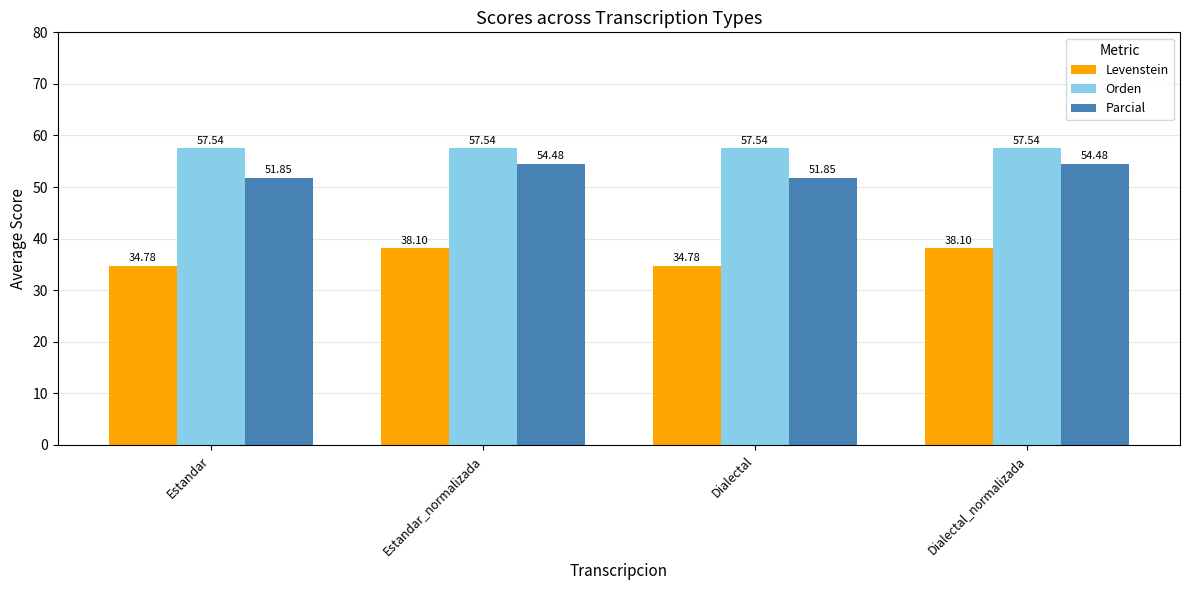

Which series has the largest total across all categories?

Orden